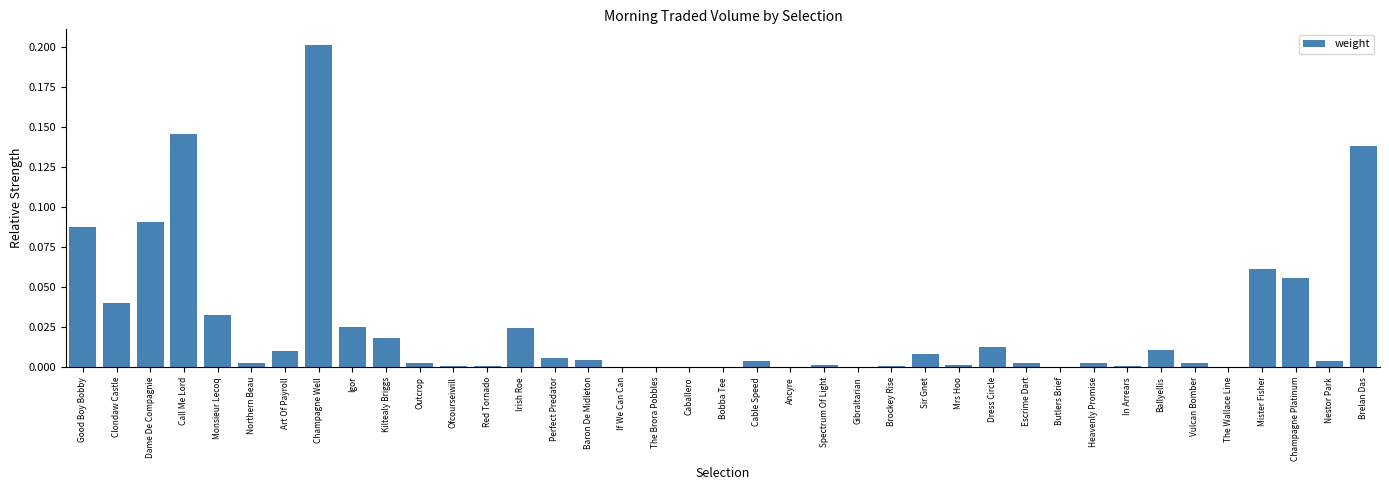

Count the number of categories in the chart.

39